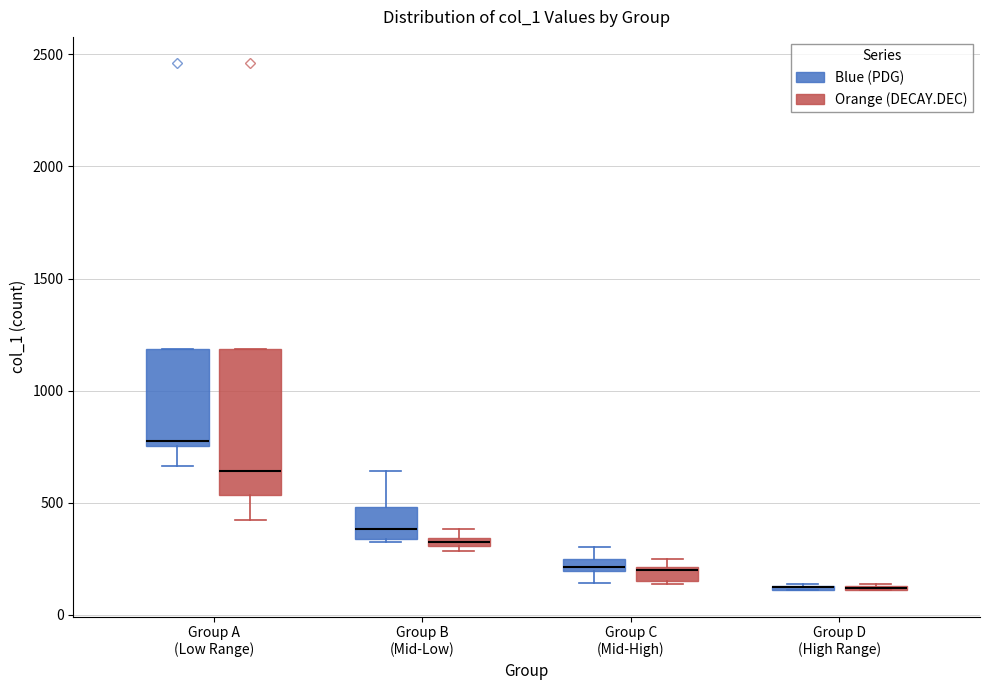

Which box is the tallest, from its lower edge to its upper edge?

Group A (Low Range) (Orange (DECAY.DEC))